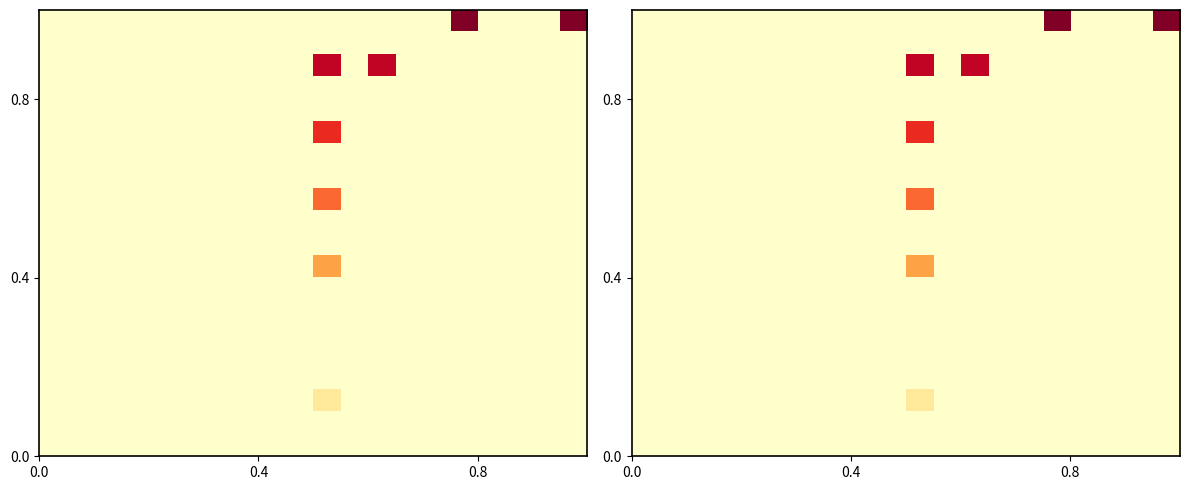

How many distinct data groups are displayed?

20